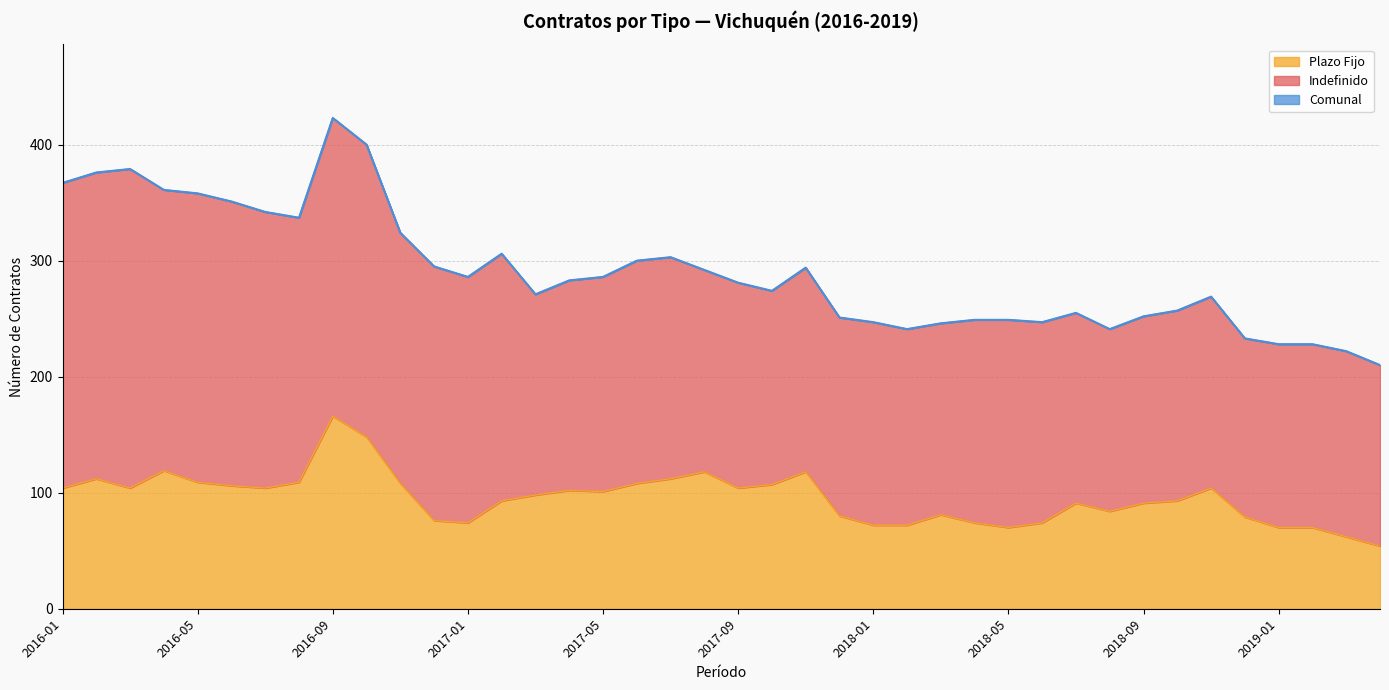

In Comunal, how many points are higher than both neighbors (excluding endpoints)?

7